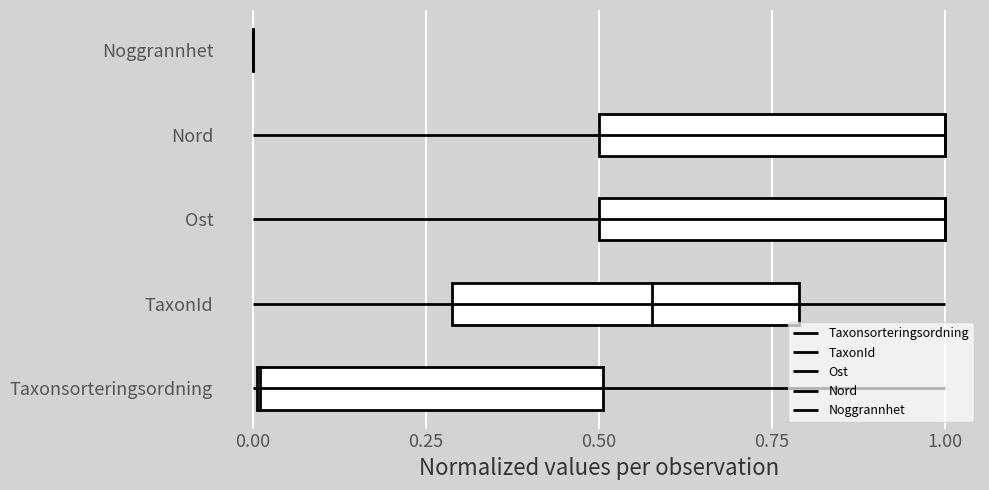

The value of Ost at 1.00 is 2. True or false?

True